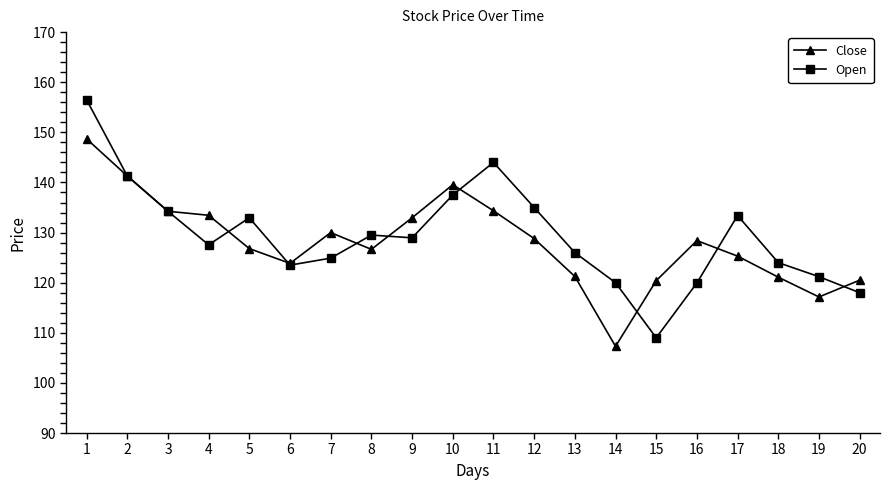

True or false: Open and Close intersect in this chart.

True